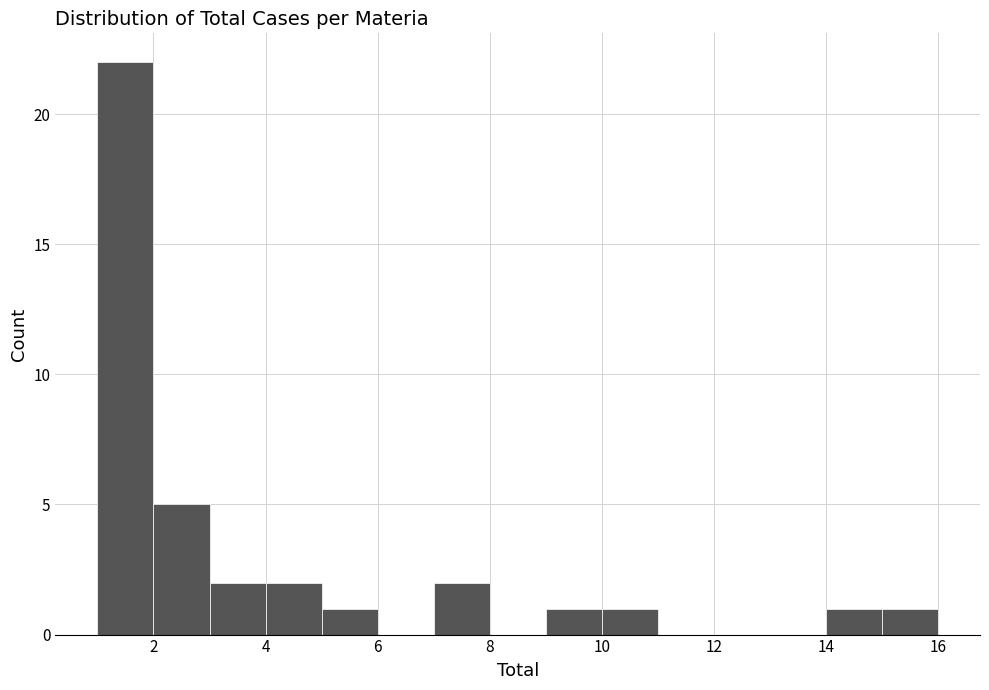

Reading left to right, transcribe this chart: for each bar, give the range it covers on the x-axis and its height. The values are not printed on the chart, so give them approximately, as read against the axis.

1 to 2: 22
2 to 3: 5
3 to 4: 2
4 to 5: 2
5 to 6: 1
6 to 7: 0
7 to 8: 2
8 to 9: 0
9 to 10: 1
10 to 11: 1
11 to 12: 0
12 to 13: 0
13 to 14: 0
14 to 15: 1
15 to 16: 1